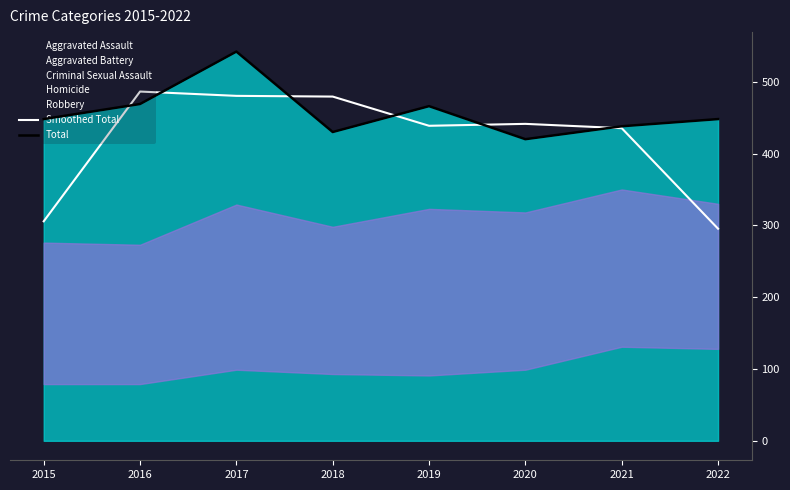

What is the average value of the Total series?

457.6